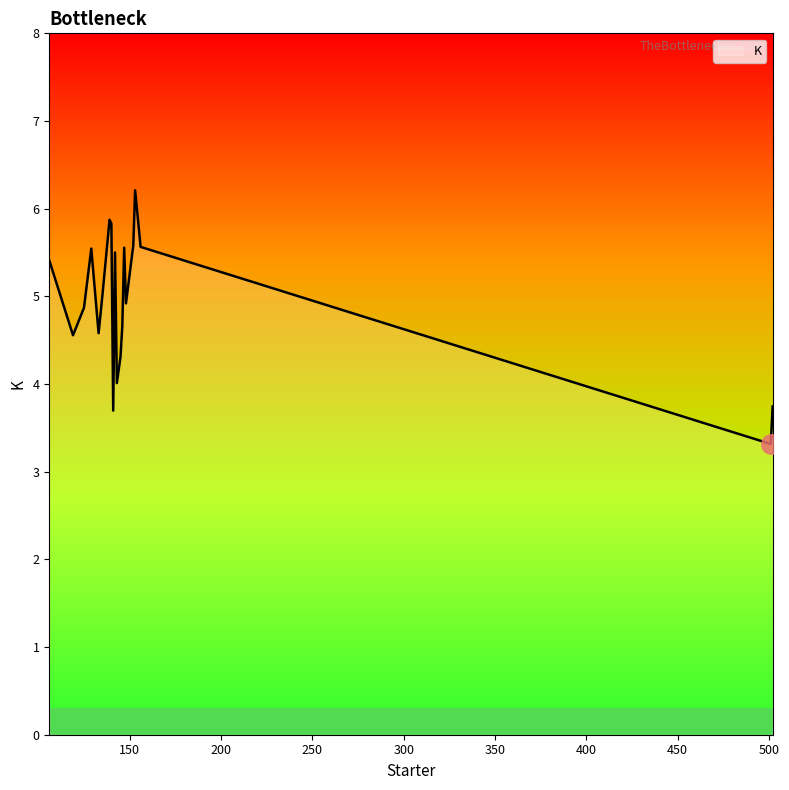

What is the greatest value displayed?

6.2